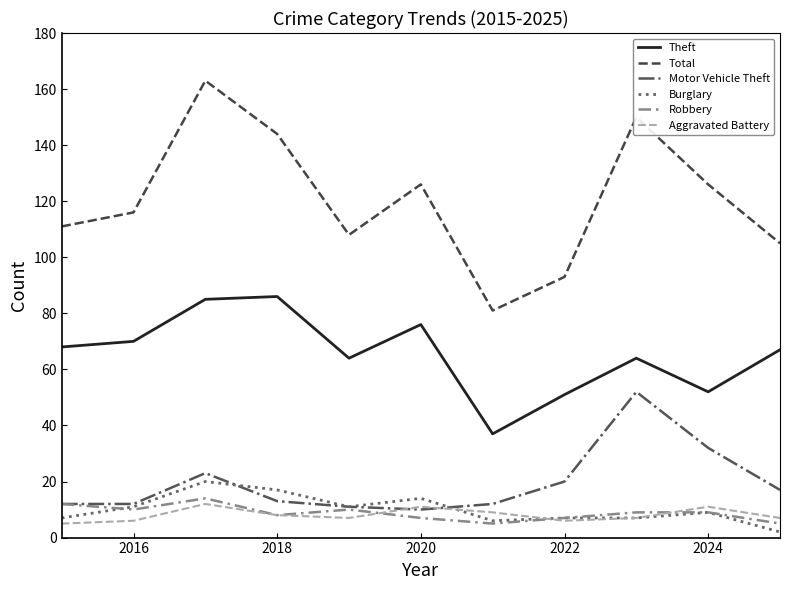

Count the number of categories in the chart.

11